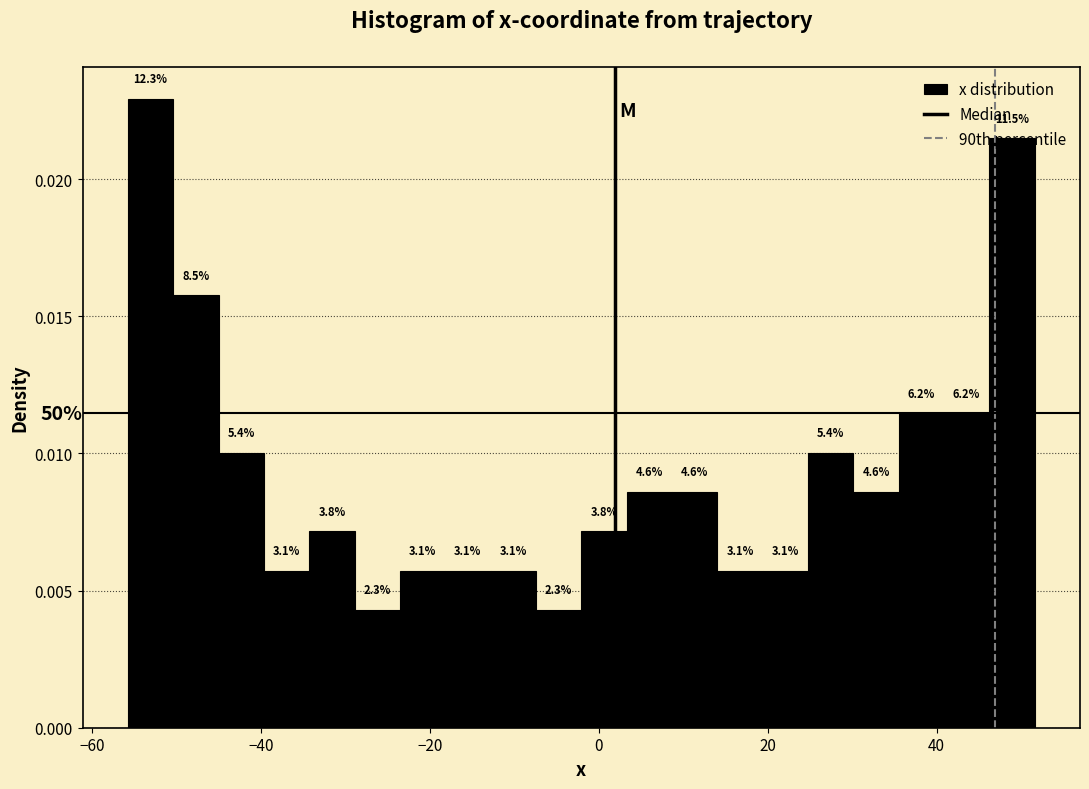

Read against the x-axis, roughly where is the centre of the tallest bar?

-54